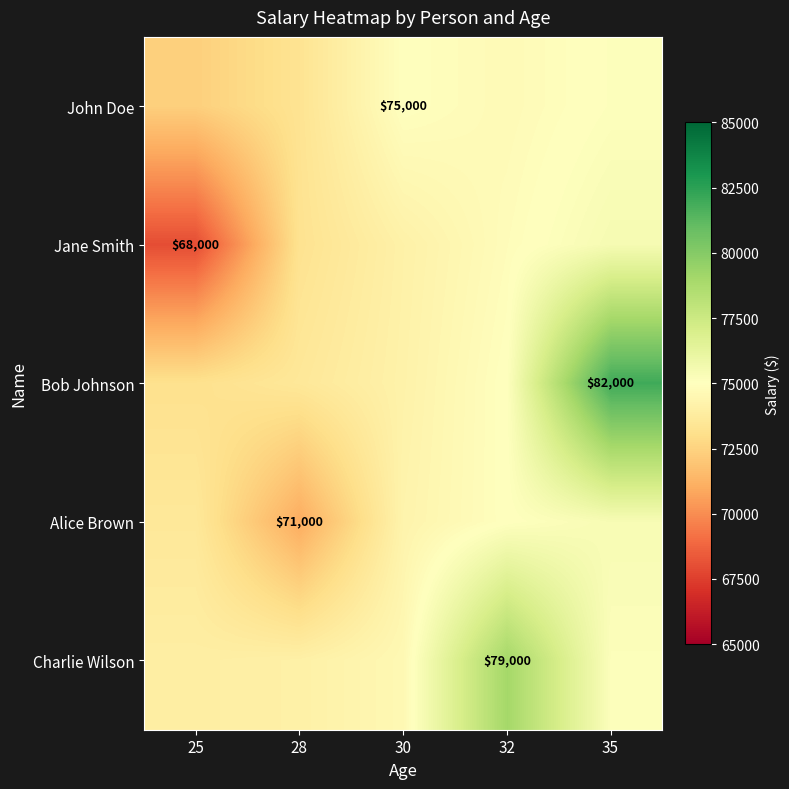

The value of Bob Johnson at 25 is 18073.6. True or false?

False